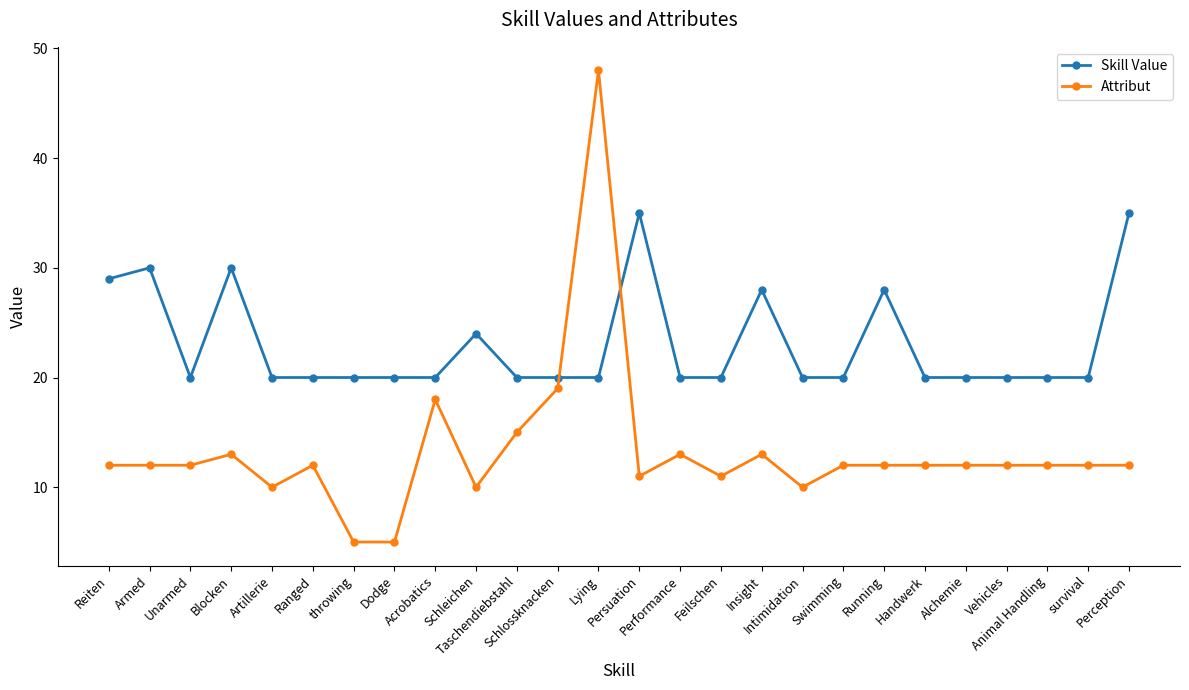

The Skill Value series shows 20 at Artillerie. True or false?

True